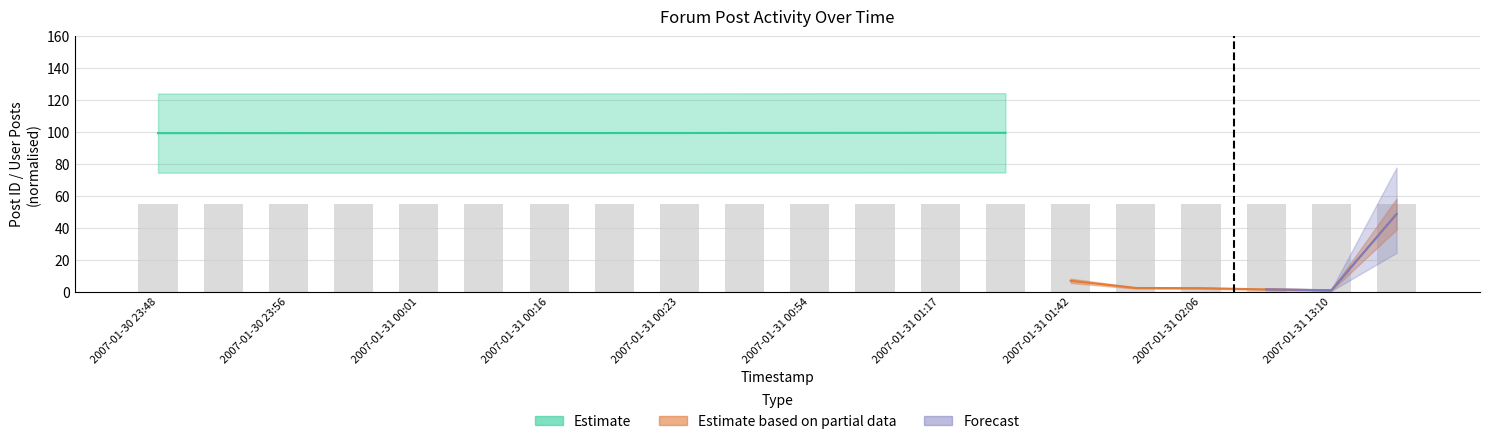

What is the average value?

54.7